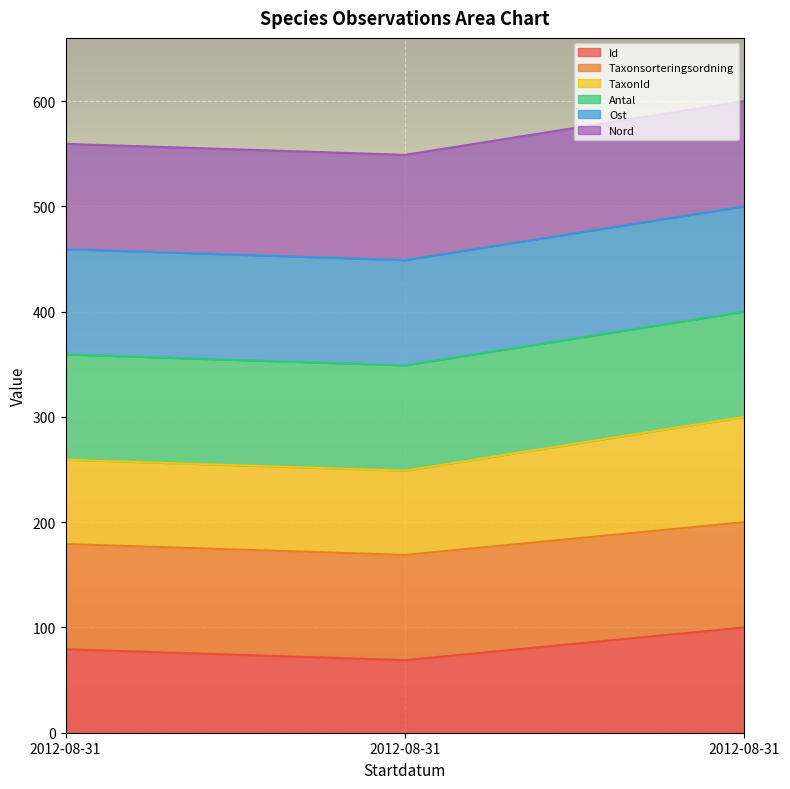

Which has a higher value, 2012-08-31 or 2012-08-31?

2012-08-31